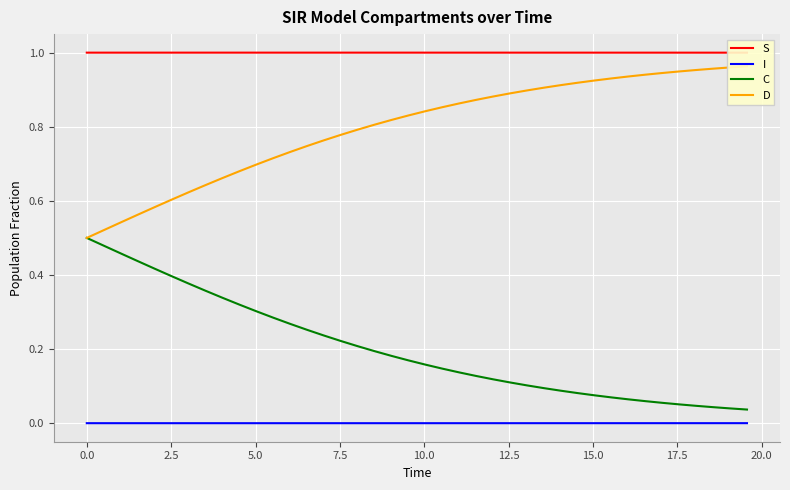

What is the lowest value of the S series?

1.0